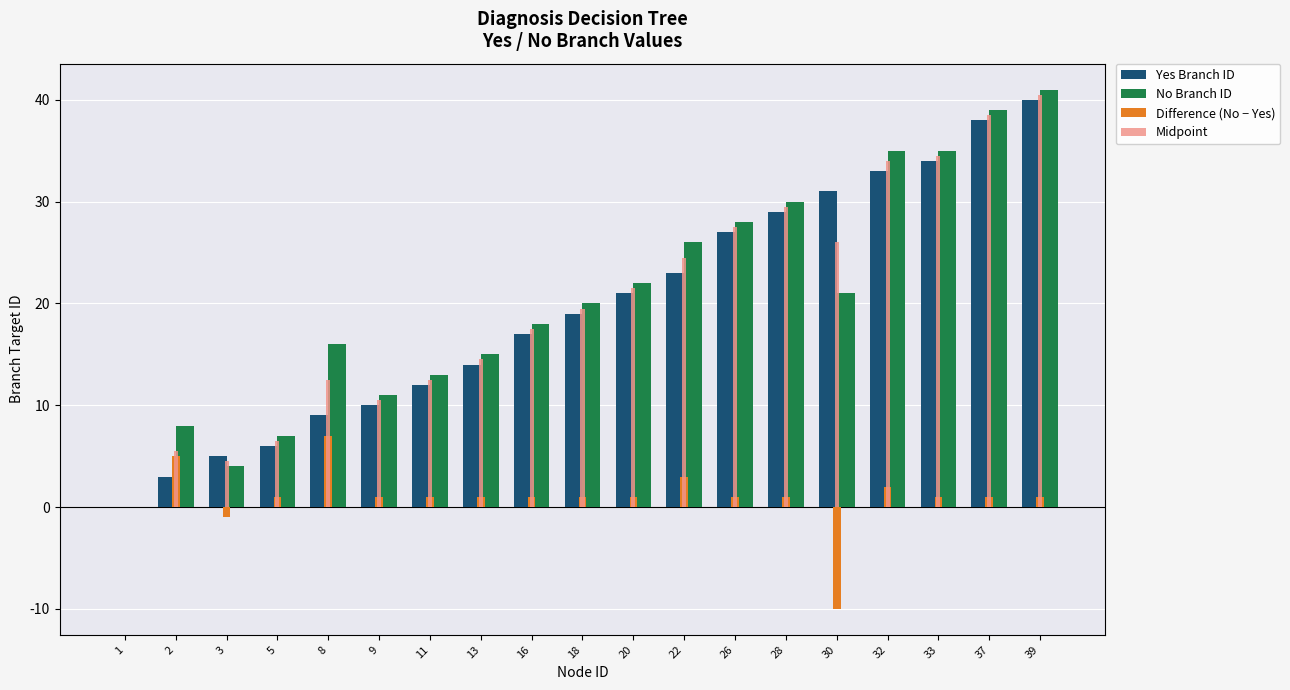

Reading left to right, transcribe all the data shown in this chart.

Yes Branch ID: 0.0	3.0	5.0	6.0	9.0	10.0	12.0	14.0	17.0	19.0	21.0	23.0	27.0	29.0	31.0	33.0	34.0	38.0	40.0
No Branch ID: 0.0	8.0	4.0	7.0	16.0	11.0	13.0	15.0	18.0	20.0	22.0	26.0	28.0	30.0	21.0	35.0	35.0	39.0	41.0
Difference (No − Yes): 0.0	5.0	-1.0	1.0	7.0	1.0	1.0	1.0	1.0	1.0	1.0	3.0	1.0	1.0	-10.0	2.0	1.0	1.0	1.0
Midpoint: 0.0	5.5	4.5	6.5	12.5	10.5	12.5	14.5	17.5	19.5	21.5	24.5	27.5	29.5	26.0	34.0	34.5	38.5	40.5